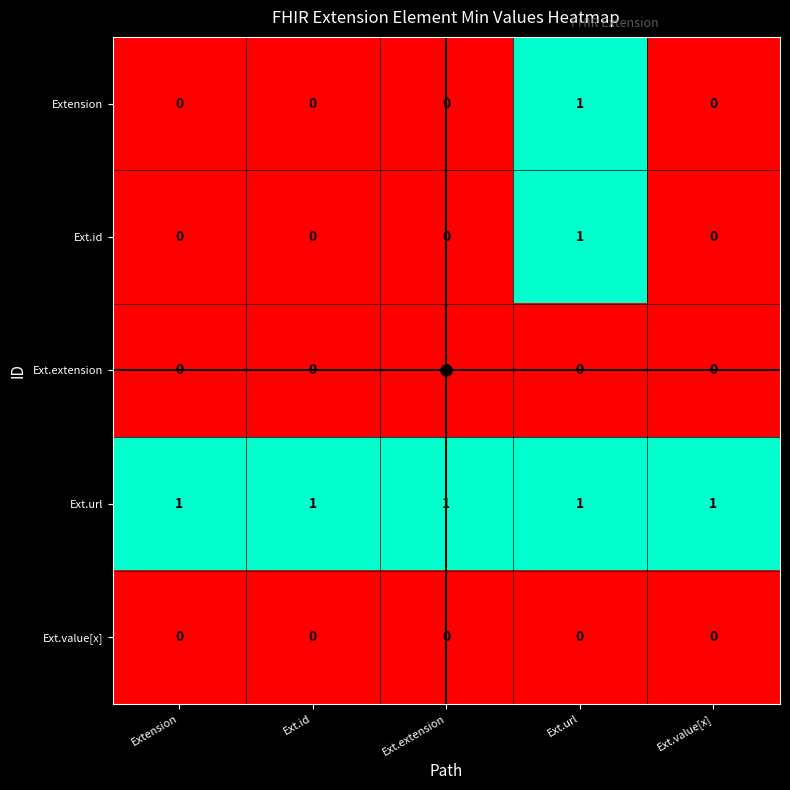

At how many categories does at least one series exceed 0?

5